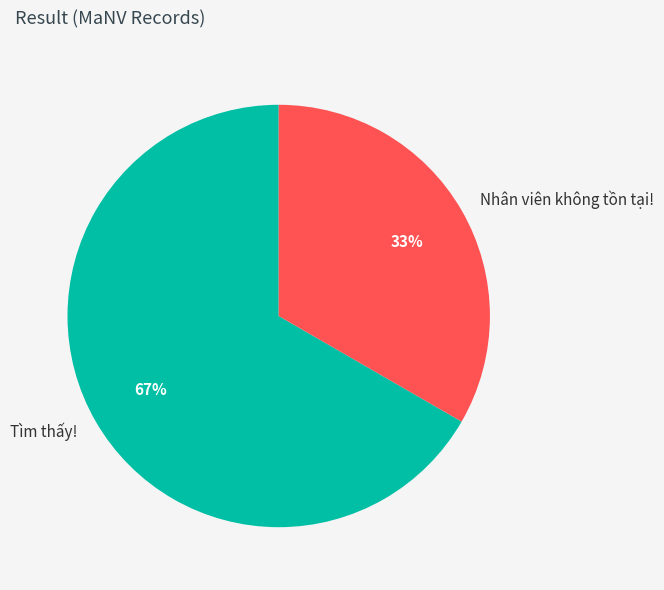

Which slice is the largest?

Tìm thấy!